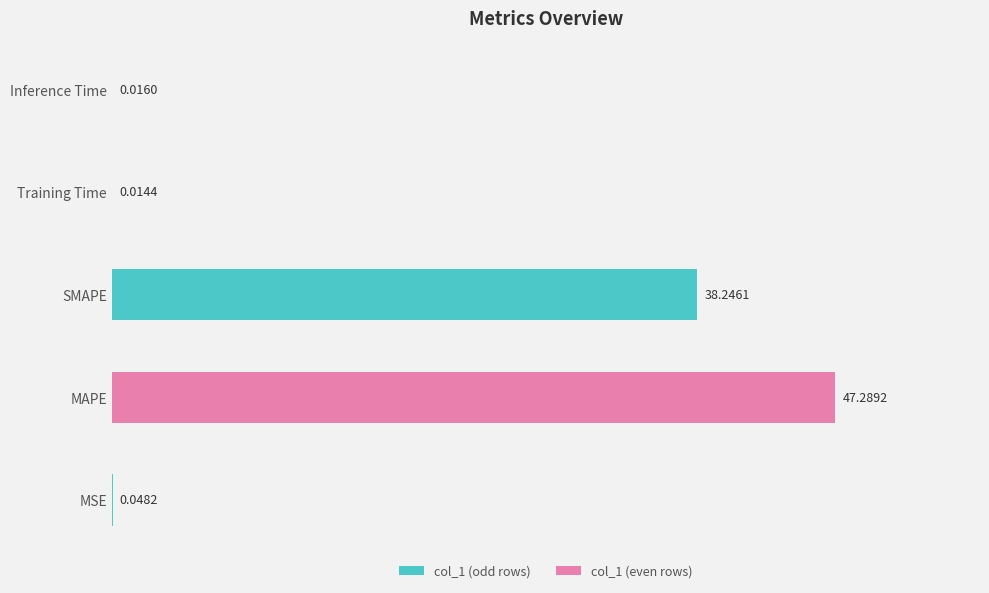

Reading right to left, what are all the values shown in this chart?

0.0	0.0	38.2	47.3	0.0